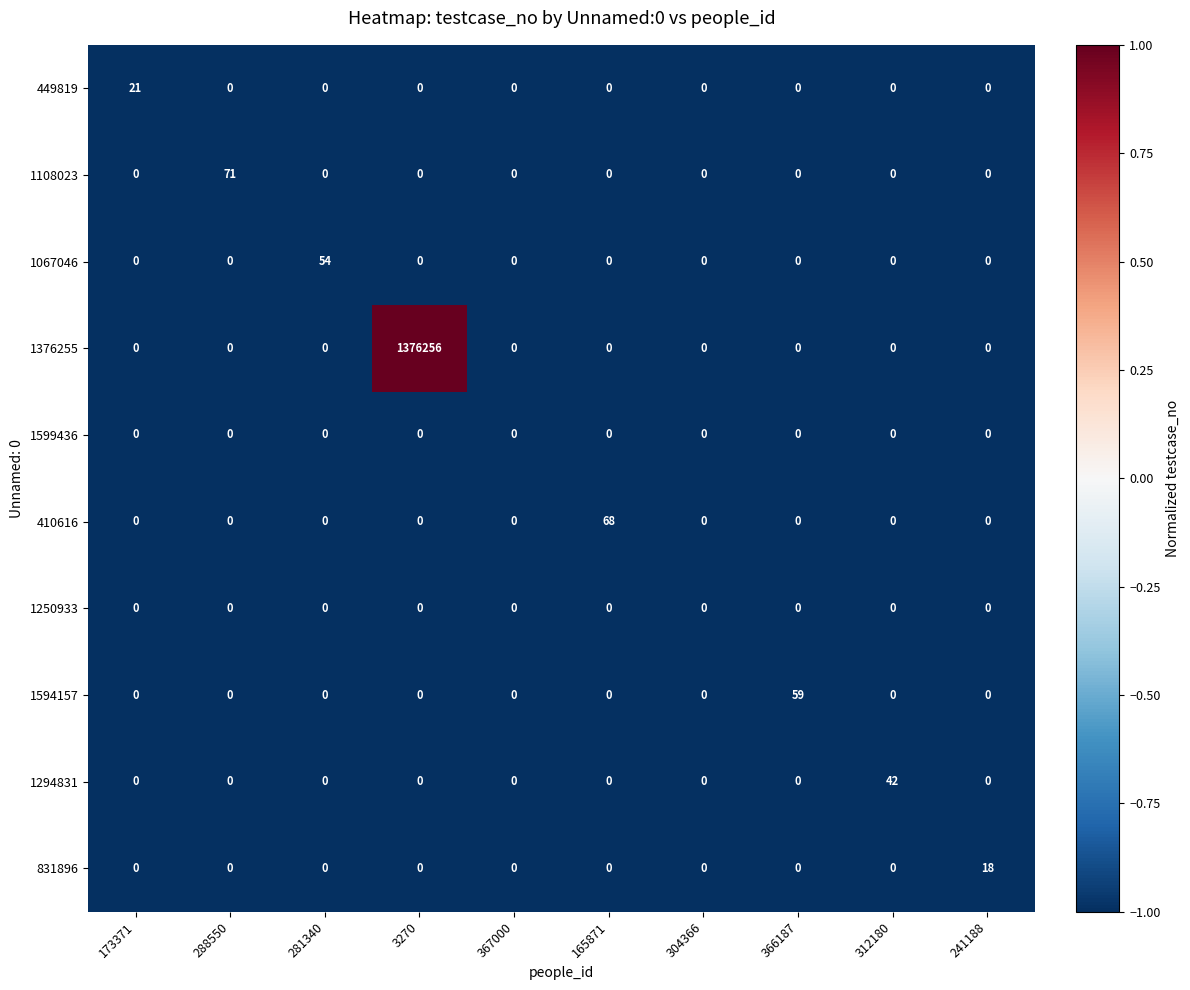

Which category has the highest value across all series?

3270